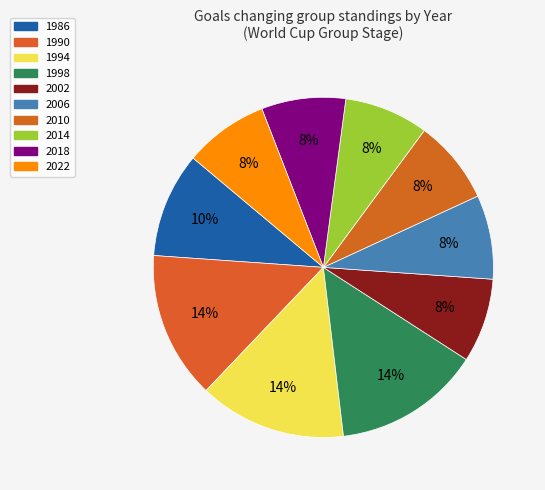

How many slices are in this pie chart?

10